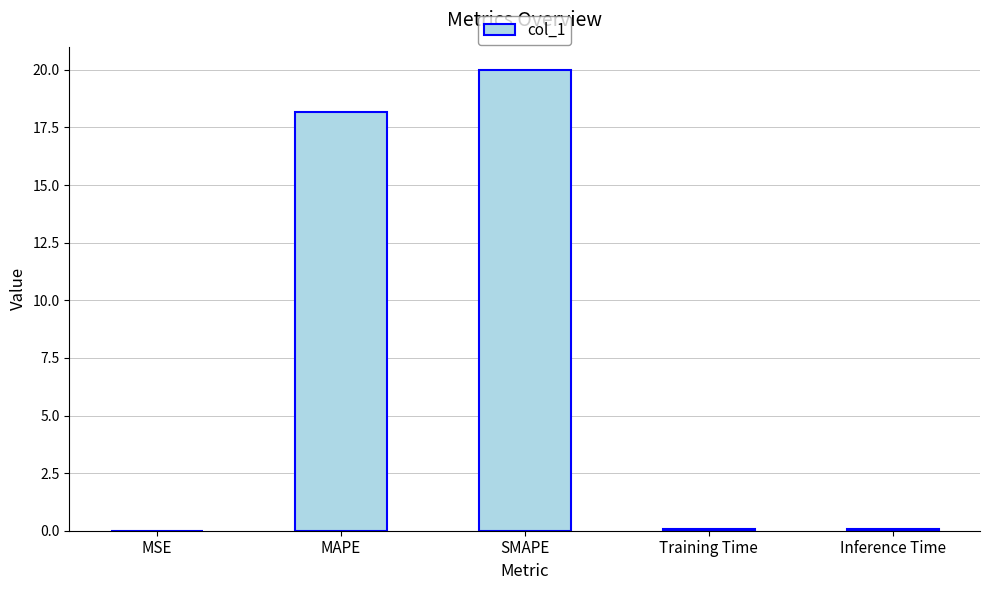

Where is the data nearest to the value 10?

MAPE